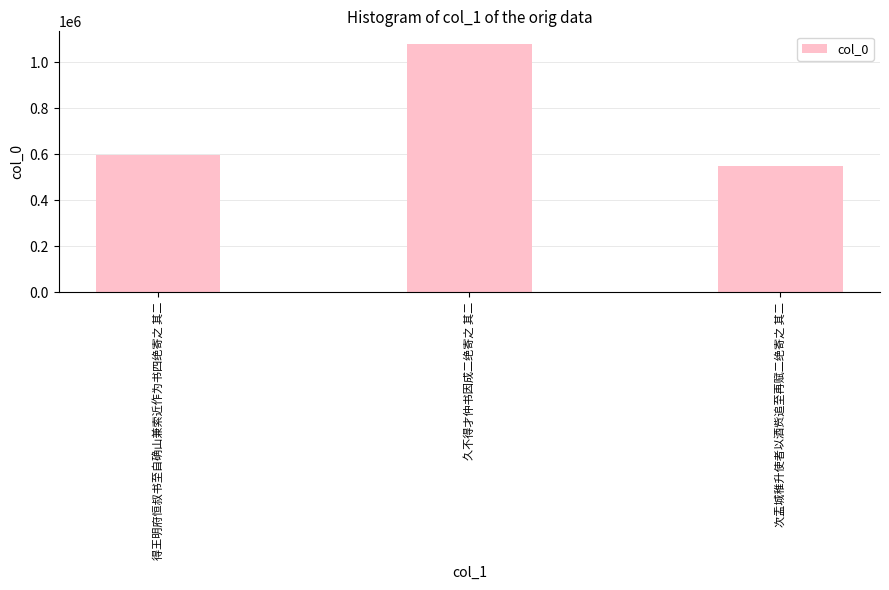

Is it true that the value at 久不得才仲书因成二绝寄之 其二 is 1917129?

False